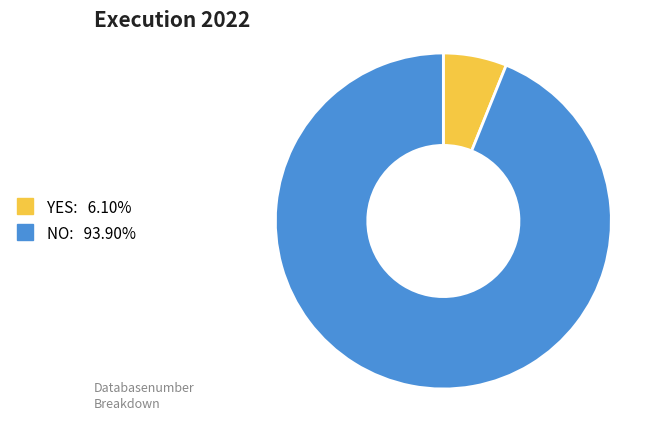

Combined, do YES and NO account for over 50%?

Yes